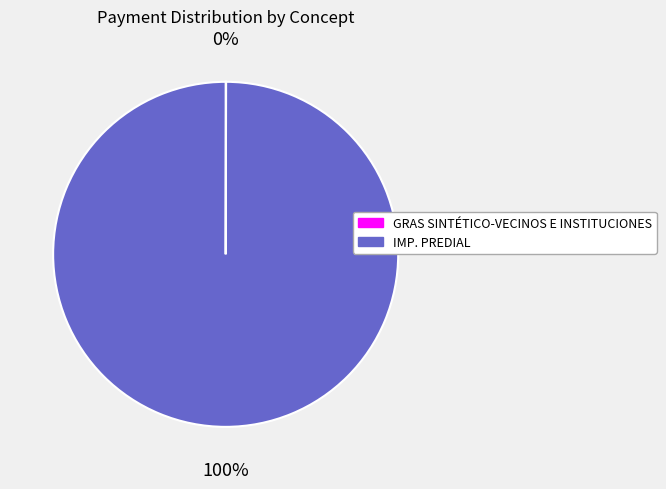

Which category has the biggest portion of the pie?

IMP. PREDIAL